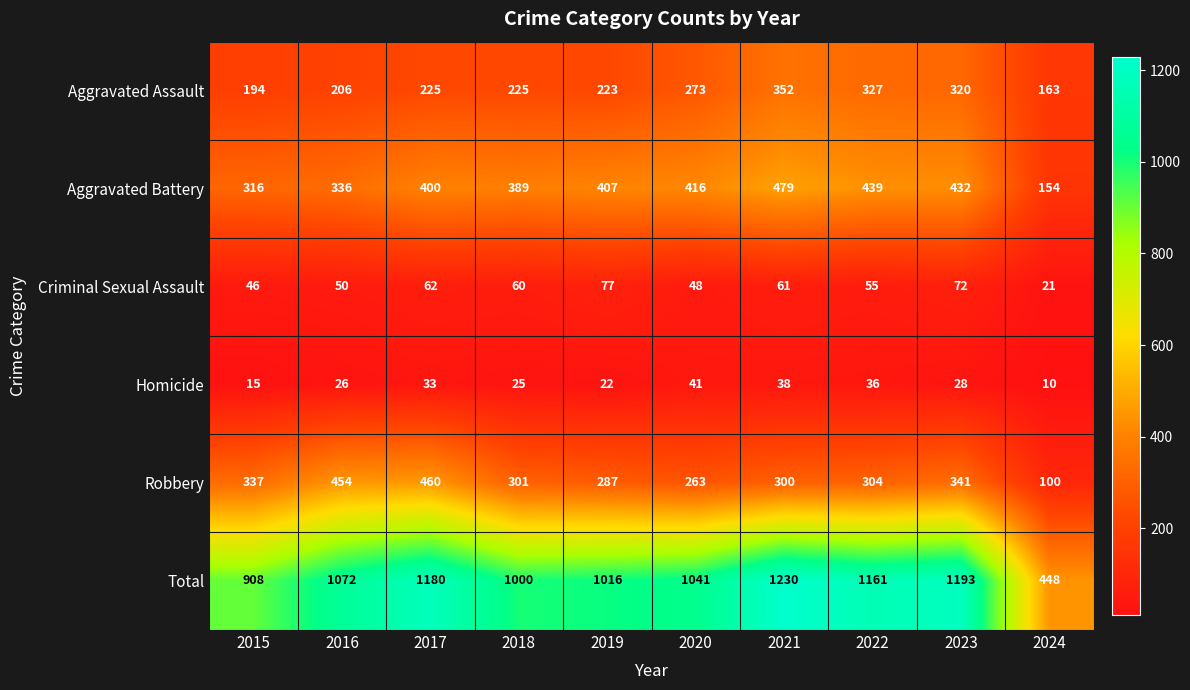

Which series has the largest range (max minus min)?

Total